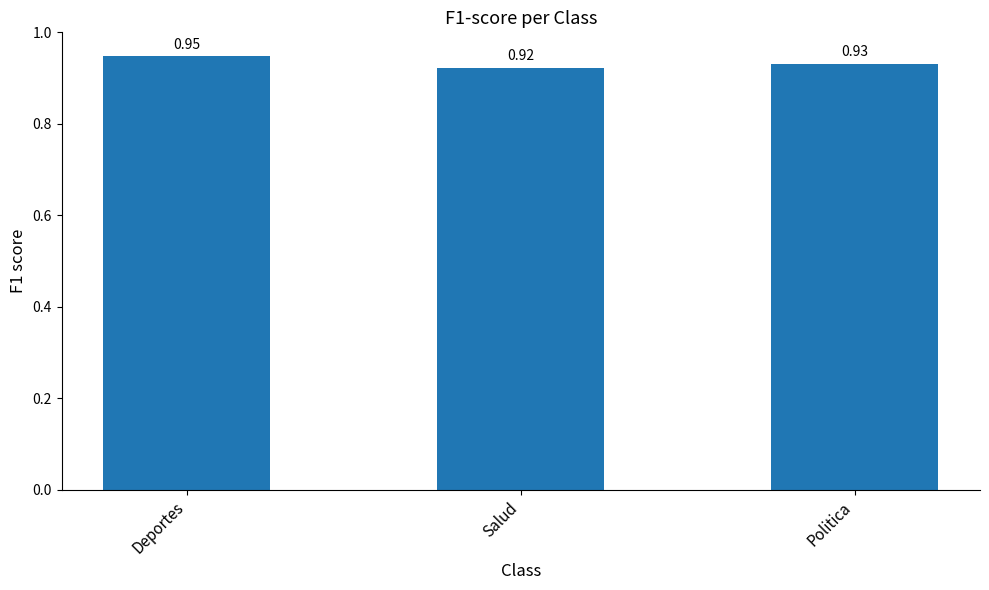

Rank the categories by value from lowest to highest.

Salud, Politica, Deportes